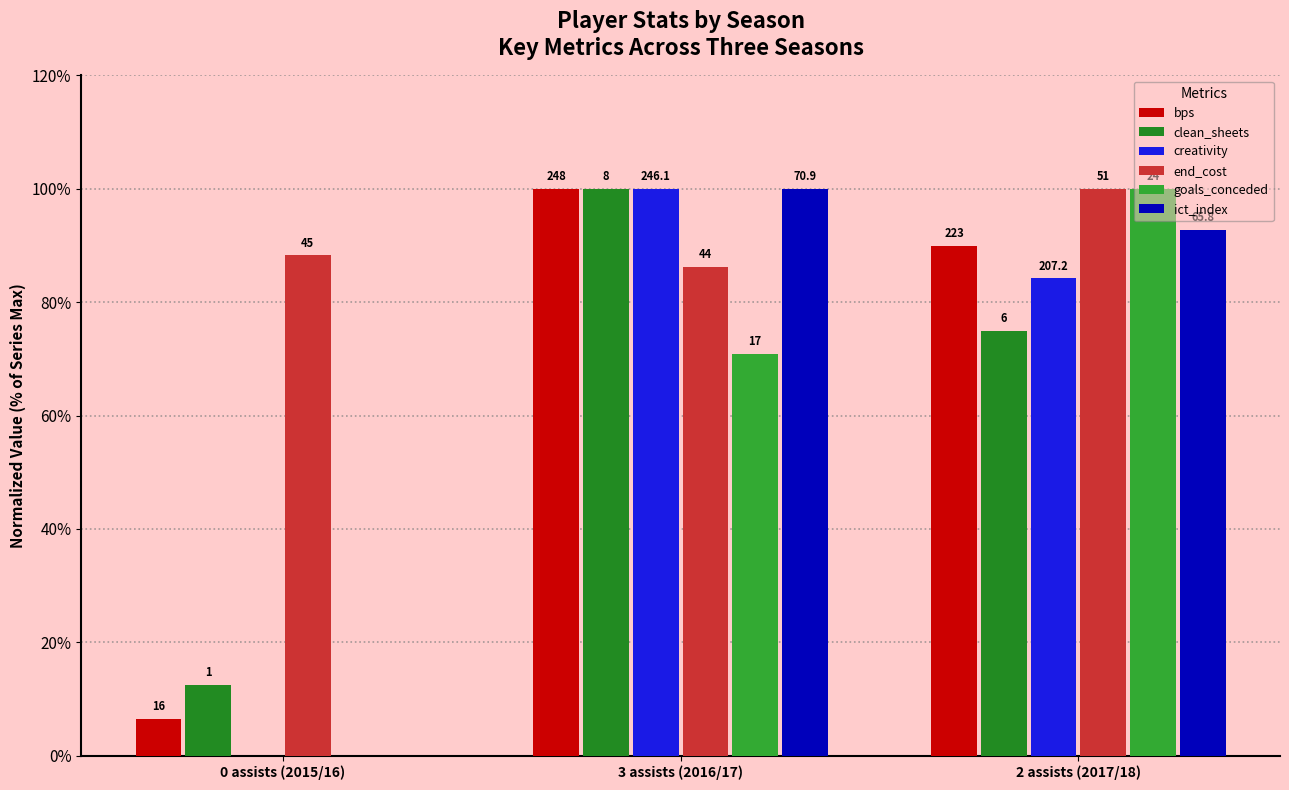

What position from the right is 2 assists (2017/18)?

1